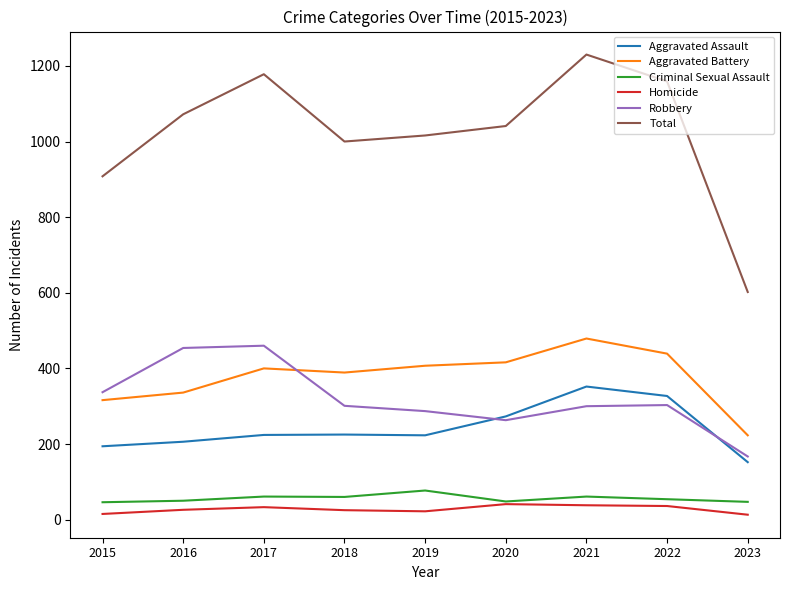

The value of Aggravated Battery at 2022 is 729. True or false?

False